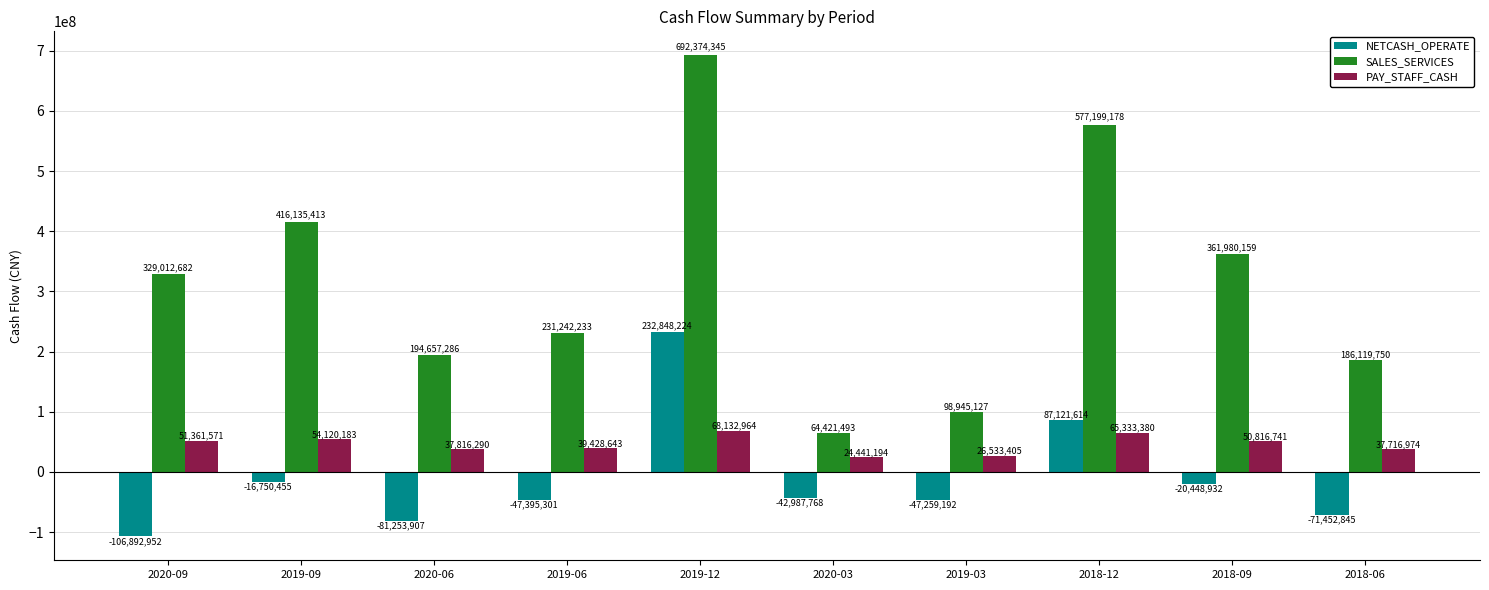

What is the maximum value for PAY_STAFF_CASH?

68132964.2